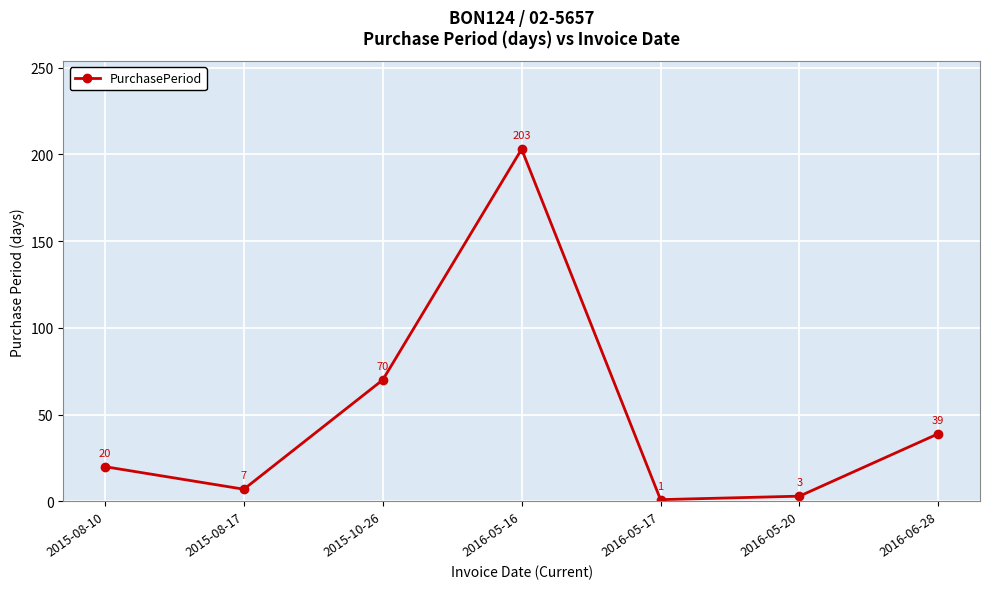

Which label corresponds to the smallest value in the chart?

2016-05-17